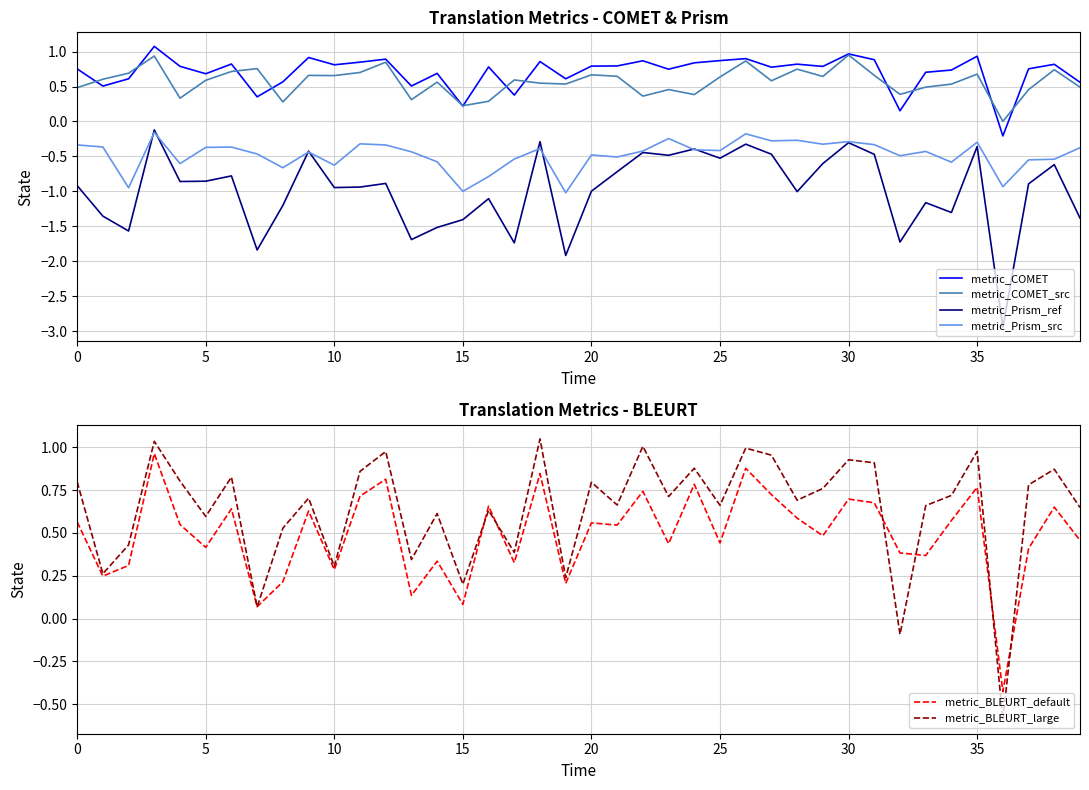

What is the label of the 30th point from the right?

10